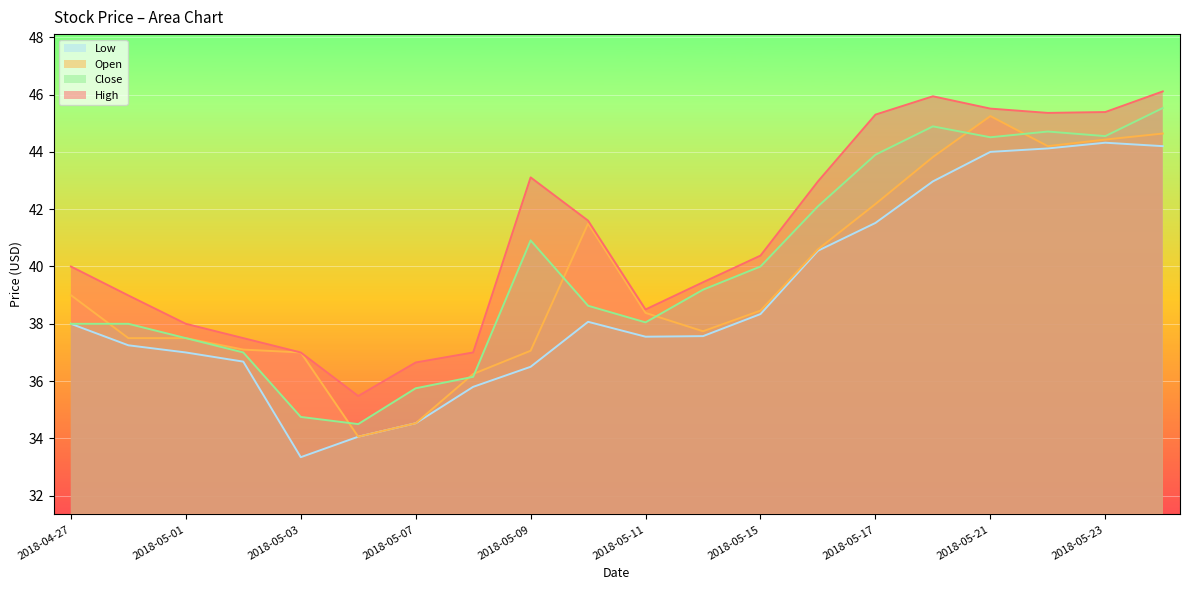

Which series changed the most between 2018-05-14 and 2018-05-16?

High